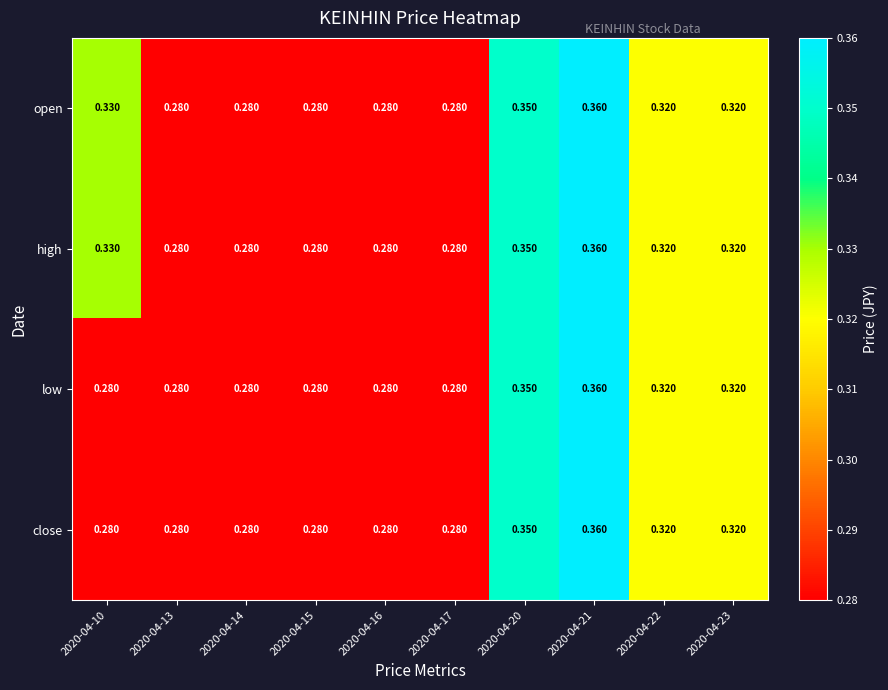

Is the value of high at 2020-04-20 greater than the value of low at 2020-04-16?

Yes